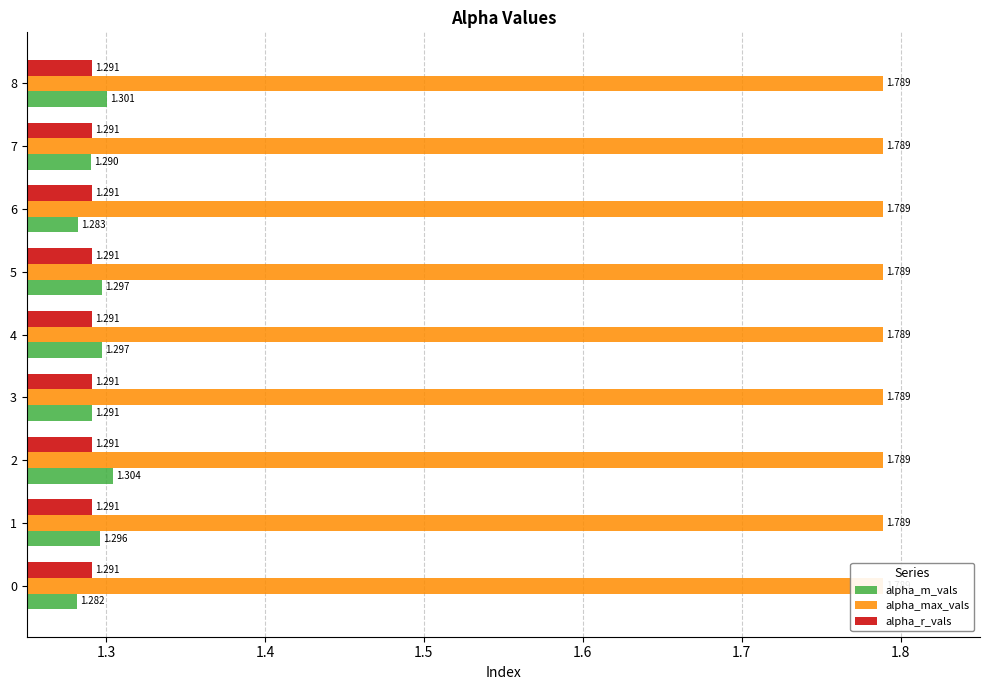

How many series are shown in this chart?

3